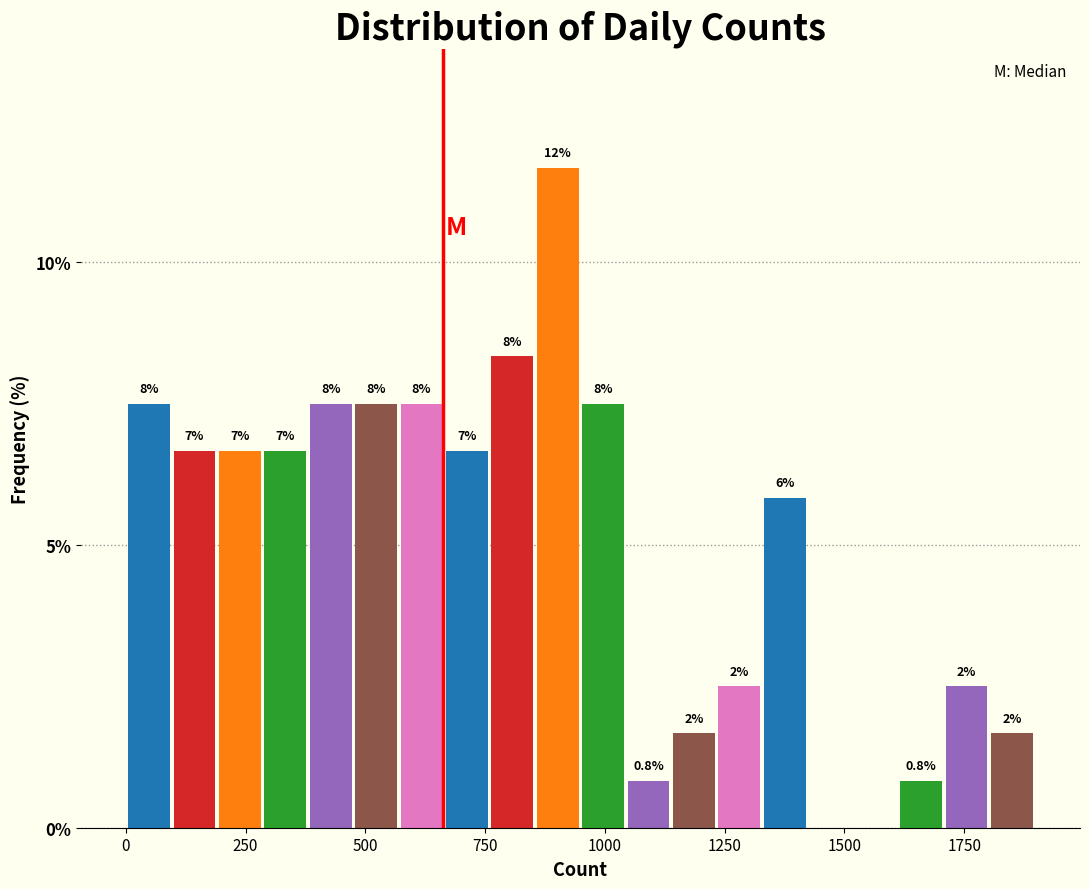

Around what value on the x-axis is the tallest bar? Give the approximate position of its centre, as read against the axis.

900